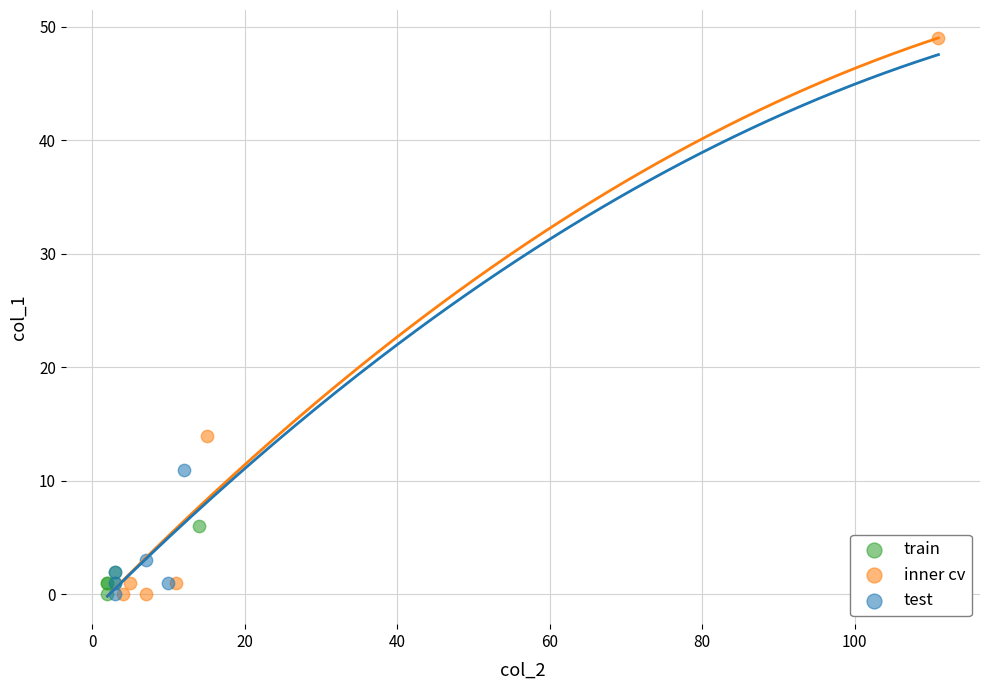

Which series has the largest Y range (max minus min)?

inner cv